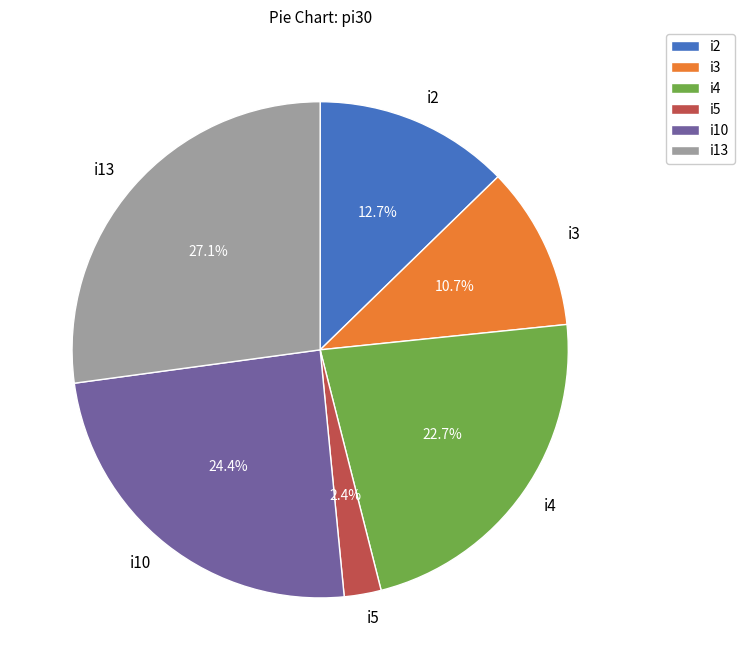

How many segments does this pie chart have?

6